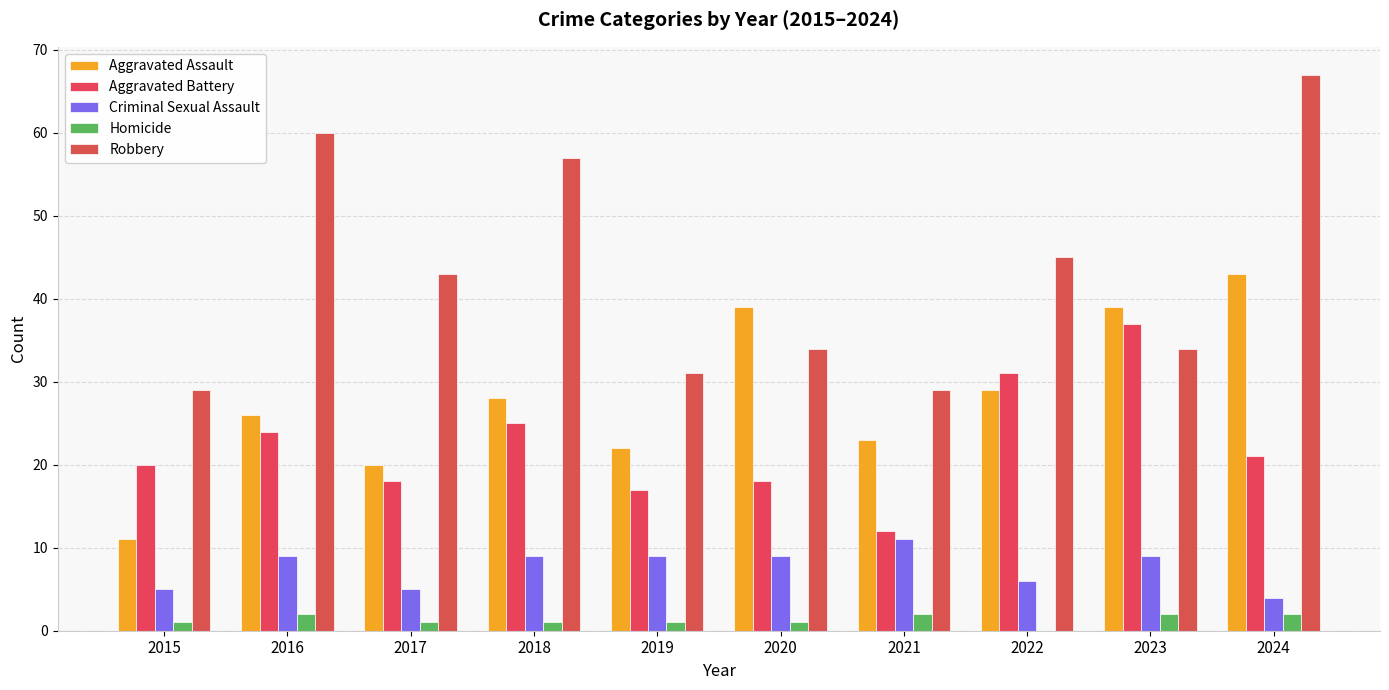

Where does the Aggravated Battery series first go above 21?

2016